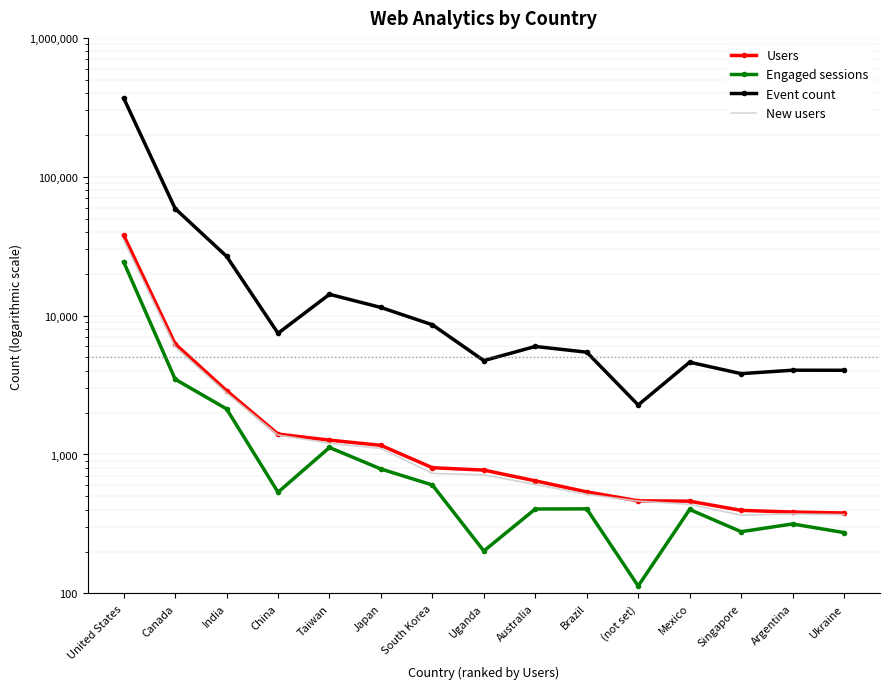

What is the difference between the second highest and minimum values in the Event count series?

56722